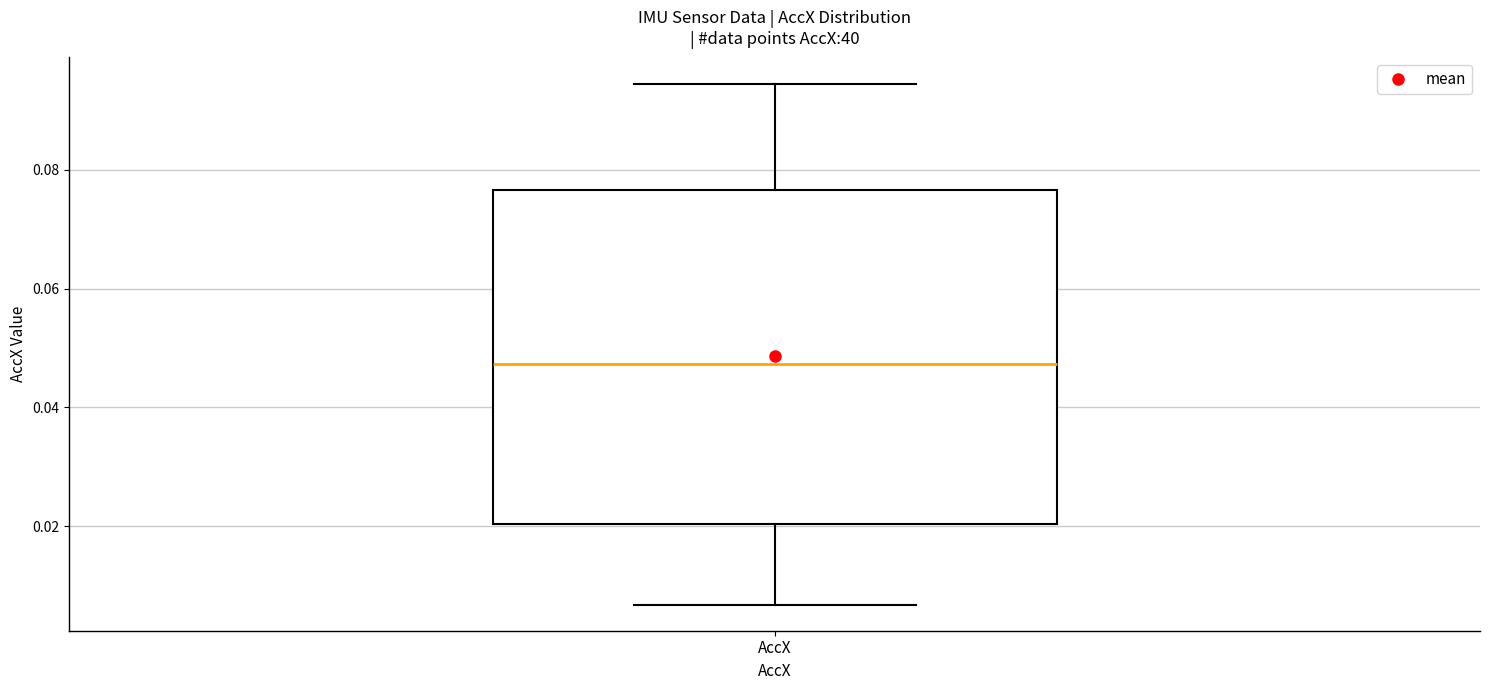

Read this box plot against the y-axis: the position of the median line, the range covered by the box, and the ends of both whiskers. The values are not printed on the chart, so give them approximately, as read against the axis.

median 0.048, box 0.020 to 0.076, whiskers 0.006 to 0.094